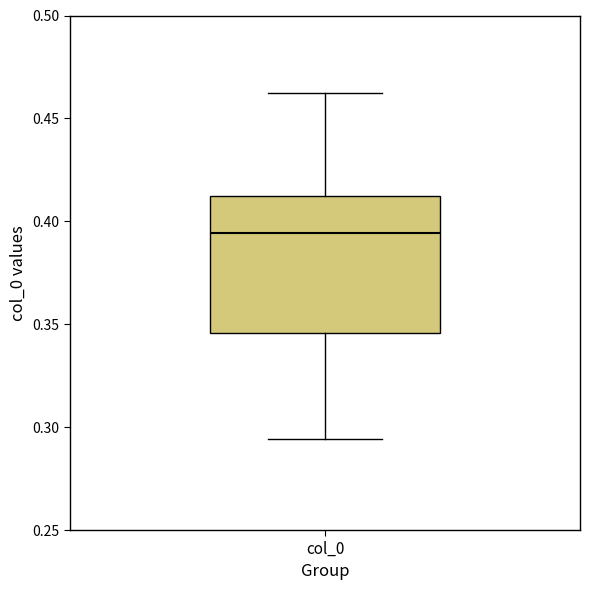

Transcribe this box plot: give where the median line is, the range the box spans, and where the two whiskers end, as read against the y-axis. The values are not printed on the chart, so give them approximately, as read against the axis.

median 0.395, box 0.345 to 0.410, whiskers 0.295 to 0.460